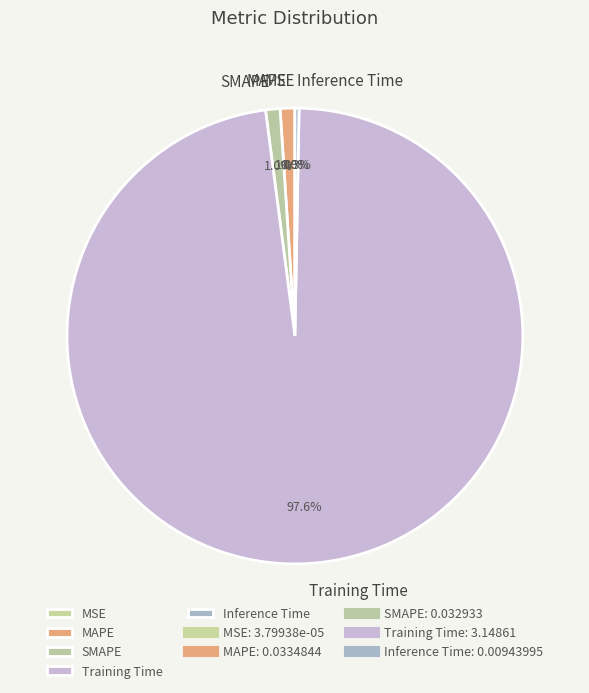

Is it true that MAPE is 1% of the pie?

True